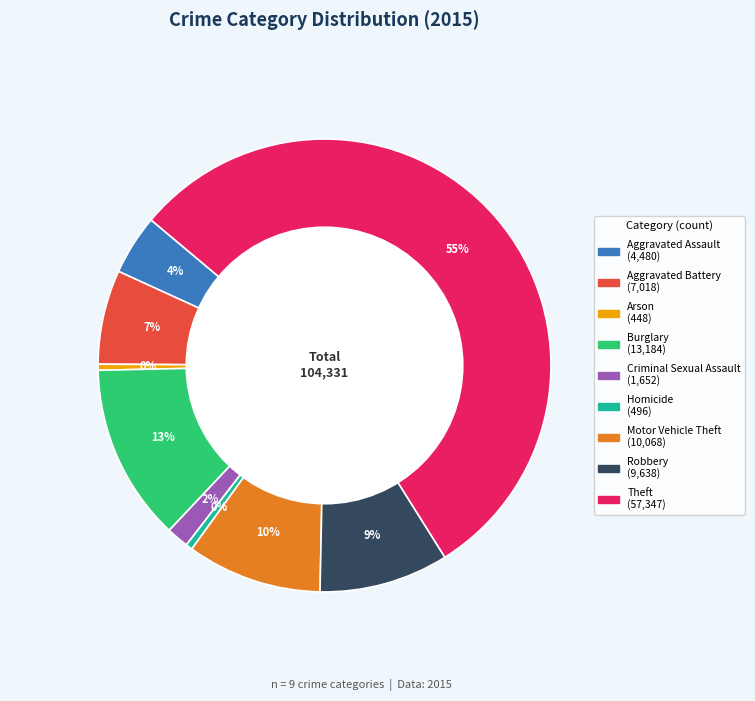

To the nearest percent, what is the combined percentage of Arson and Aggravated Battery?

7%